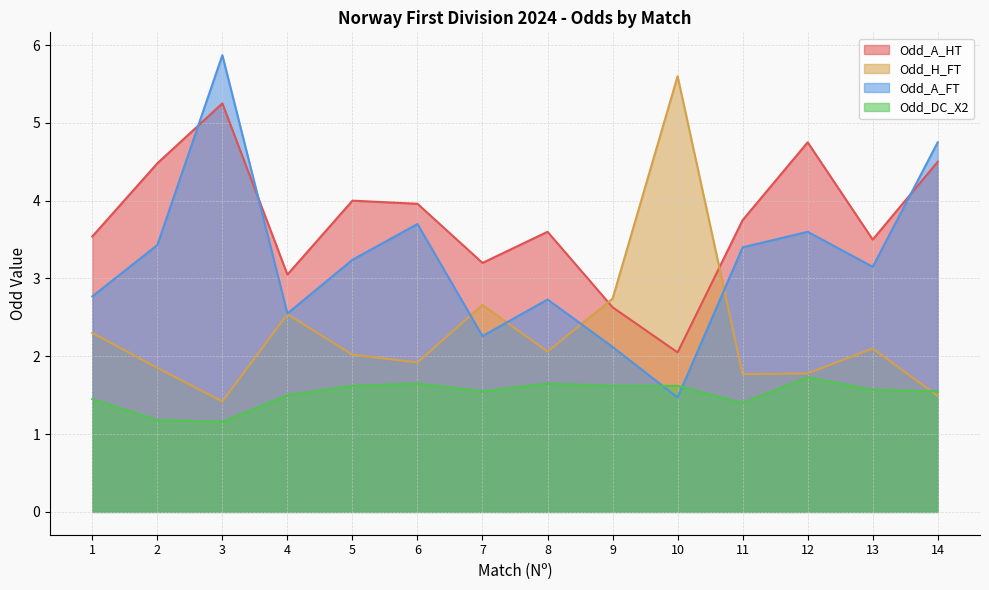

Reading left to right, list all the values displayed in this chart.

Odd_A_HT: 1=3.5	2=4.5	3=5.2	4=3.0	5=4.0	6=4.0	7=3.2	8=3.6	9=2.6	10=2.0	11=3.8	12=4.8	13=3.5	14=4.5
Odd_H_FT: 1=2.3	2=1.9	3=1.4	4=2.5	5=2.0	6=1.9	7=2.7	8=2.1	9=2.7	10=5.6	11=1.8	12=1.8	13=2.1	14=1.5
Odd_A_FT: 1=2.8	2=3.4	3=5.9	4=2.5	5=3.2	6=3.7	7=2.3	8=2.7	9=2.1	10=1.5	11=3.4	12=3.6	13=3.1	14=4.8
Odd_DC_X2: 1=1.4	2=1.2	3=1.2	4=1.5	5=1.6	6=1.6	7=1.6	8=1.6	9=1.6	10=1.6	11=1.4	12=1.7	13=1.6	14=1.6